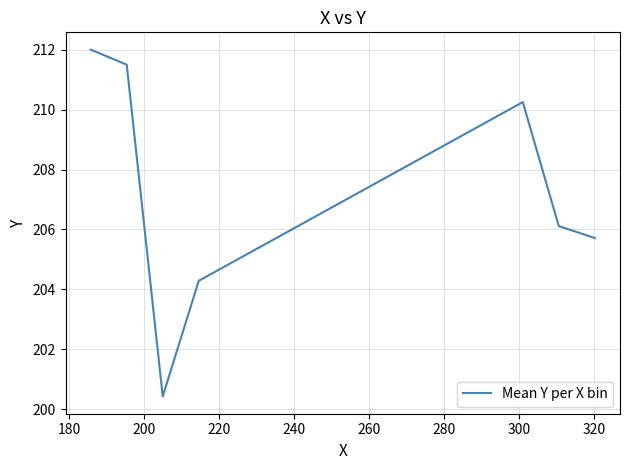

How many interior local peaks (higher than both neighbors) does the data have?

1